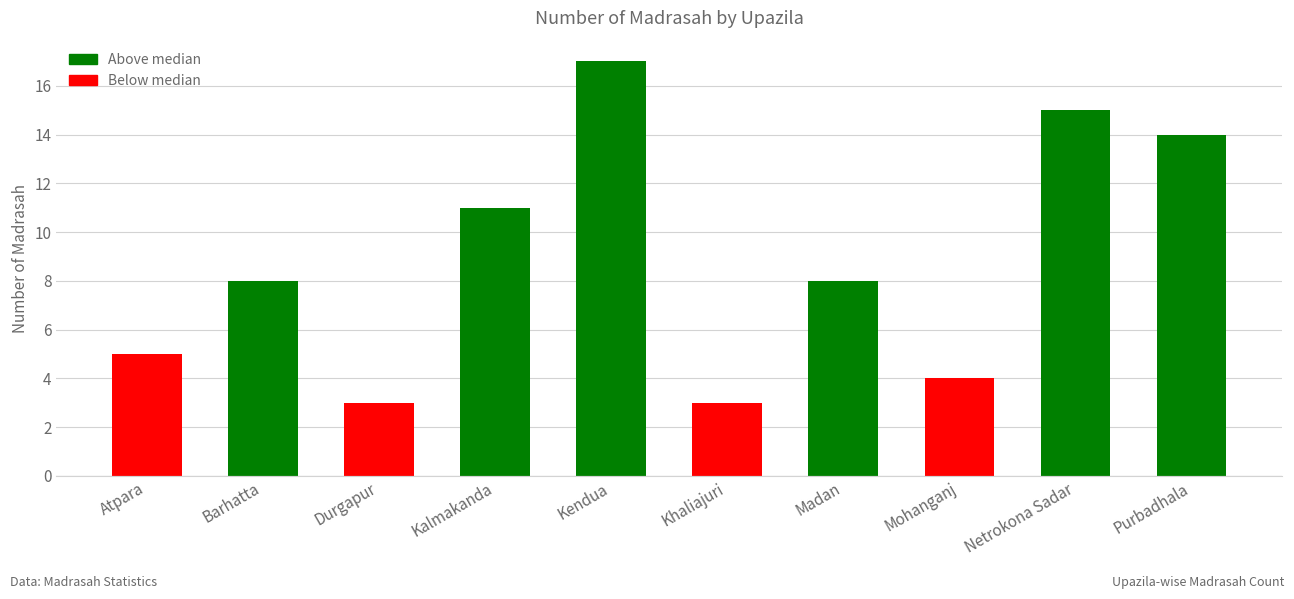

The value at Durgapur is 1. True or false?

False